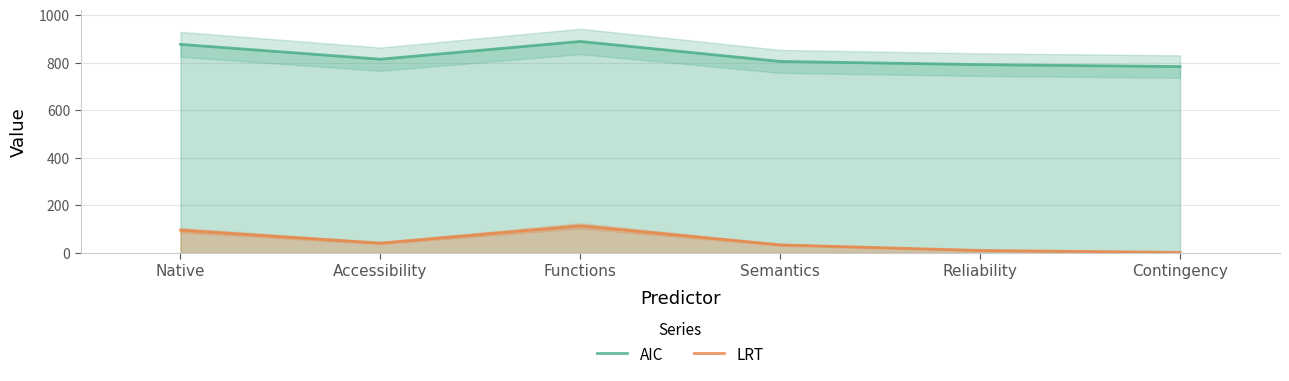

Where is the first local maximum for AIC?

Functions